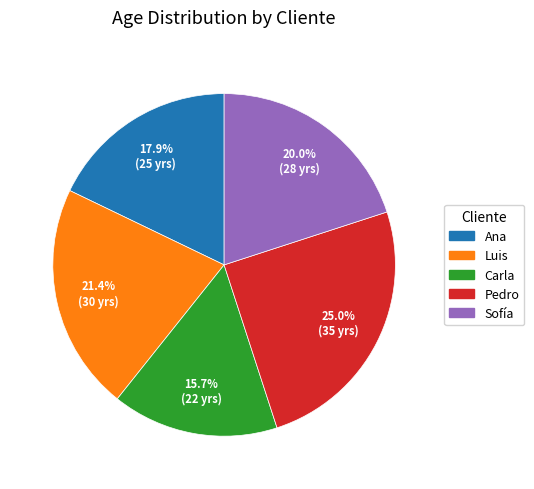

Does Pedro represent more than half of the total?

No